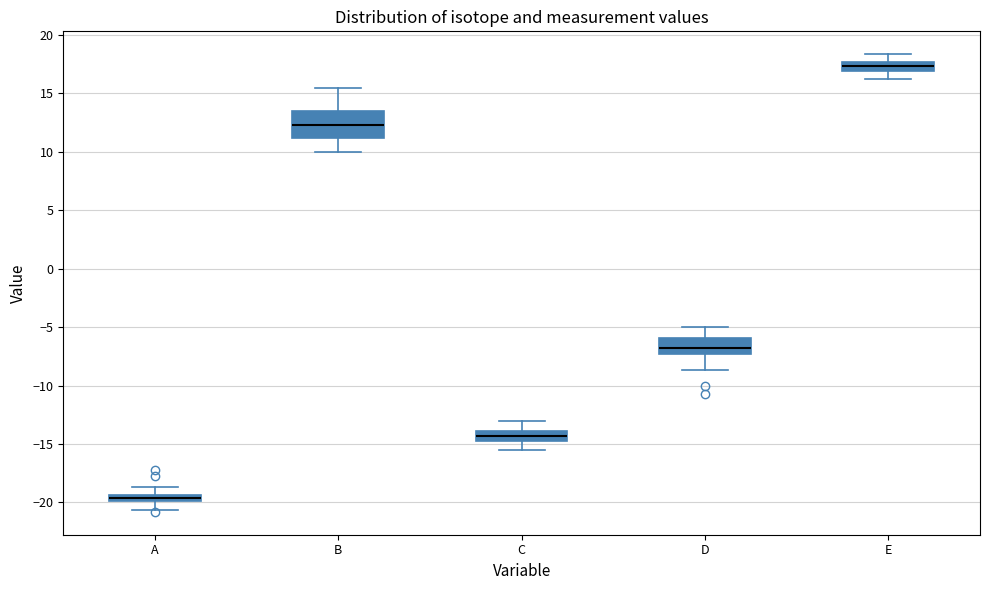

Which box has the lowest median line?

A